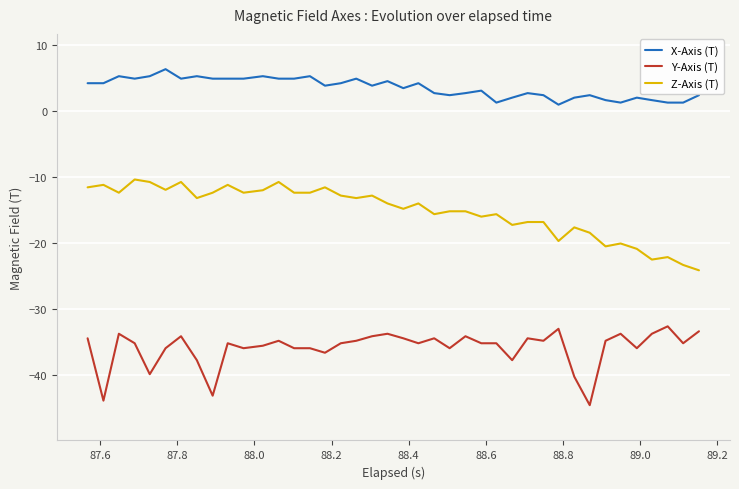

Reading right to left, what are all the values shown in this chart?

X-Axis (T): 2.3	1.2	1.2	1.6	2.0	1.2	1.6	2.3	2.0	0.9	2.3	2.7	2.0	1.2	3.0	2.7	2.3	2.7	4.2	3.4	4.5	3.8	4.8	4.2	3.8	5.2	4.8	4.8	5.2	4.8	4.8	4.8	5.2	4.8	6.3	5.2	4.8	5.2	4.2	4.2
Y-Axis (T): -33.4	-35.2	-32.6	-33.8	-36.0	-33.8	-34.8	-44.6	-40.3	-33.0	-34.8	-34.5	-37.8	-35.2	-35.2	-34.1	-36.0	-34.5	-35.2	-34.5	-33.8	-34.1	-34.8	-35.2	-36.6	-36.0	-36.0	-34.8	-35.6	-36.0	-35.2	-43.1	-37.8	-34.1	-36.0	-39.9	-35.2	-33.8	-43.9	-34.5
Z-Axis (T): -24.2	-23.4	-22.2	-22.5	-20.9	-20.1	-20.5	-18.5	-17.7	-19.7	-16.9	-16.9	-17.3	-15.7	-16.0	-15.2	-15.2	-15.7	-14.0	-14.9	-14.0	-12.9	-13.2	-12.9	-11.6	-12.4	-12.4	-10.8	-12.0	-12.4	-11.2	-12.4	-13.2	-10.8	-12.0	-10.8	-10.4	-12.4	-11.2	-11.6